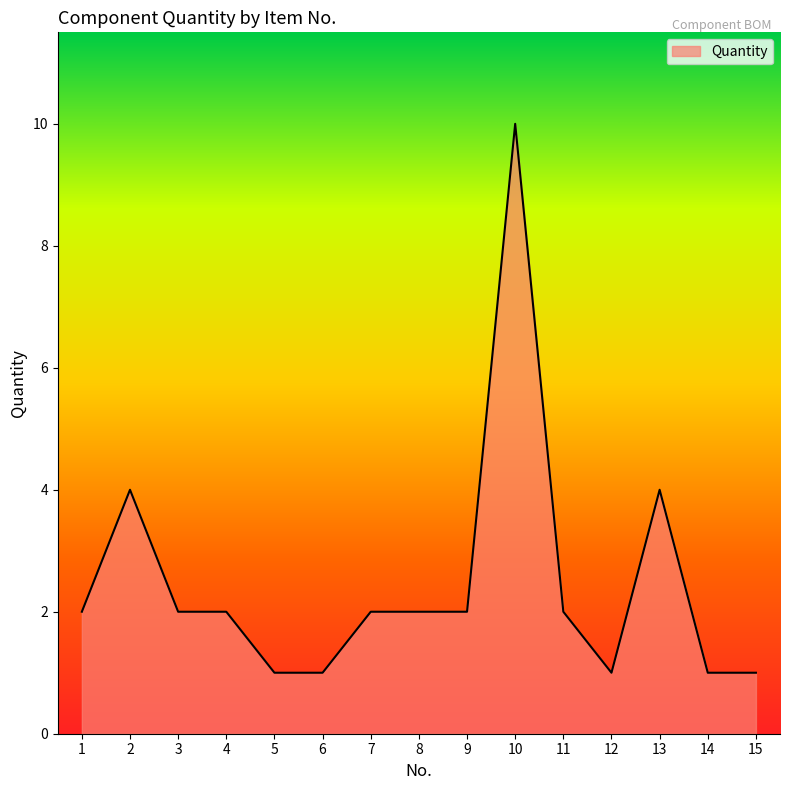

What is the difference between the values at 7 and 6?

1